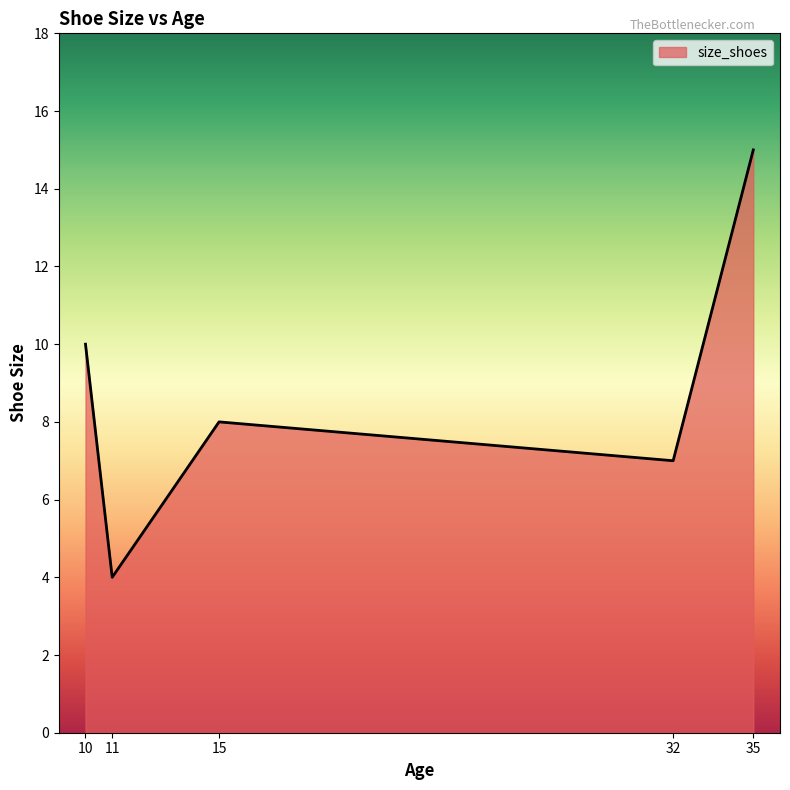

How many lines are shown in the chart?

1